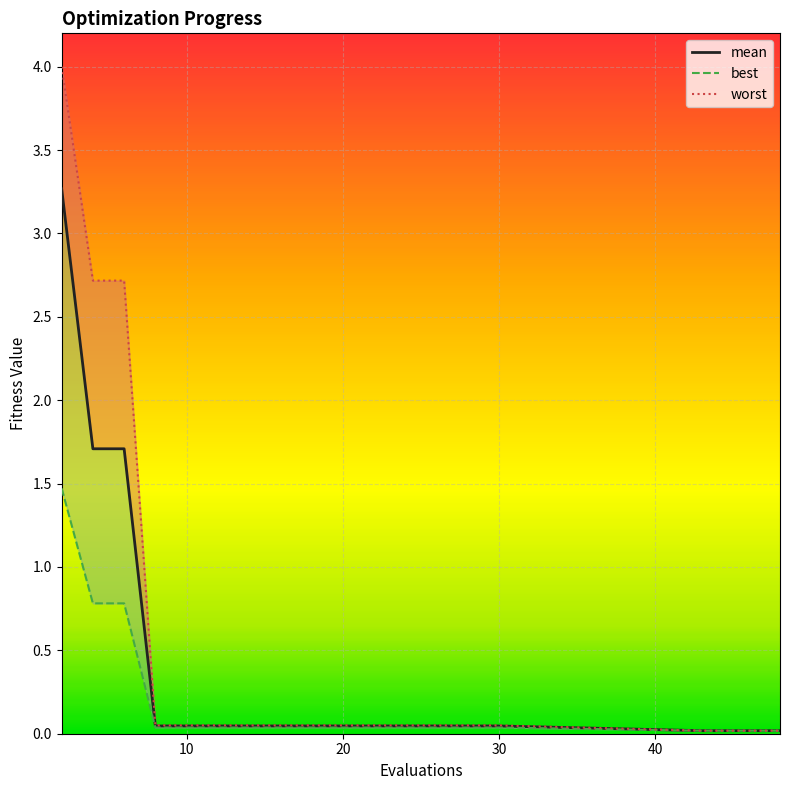

How many lines are shown in the chart?

3